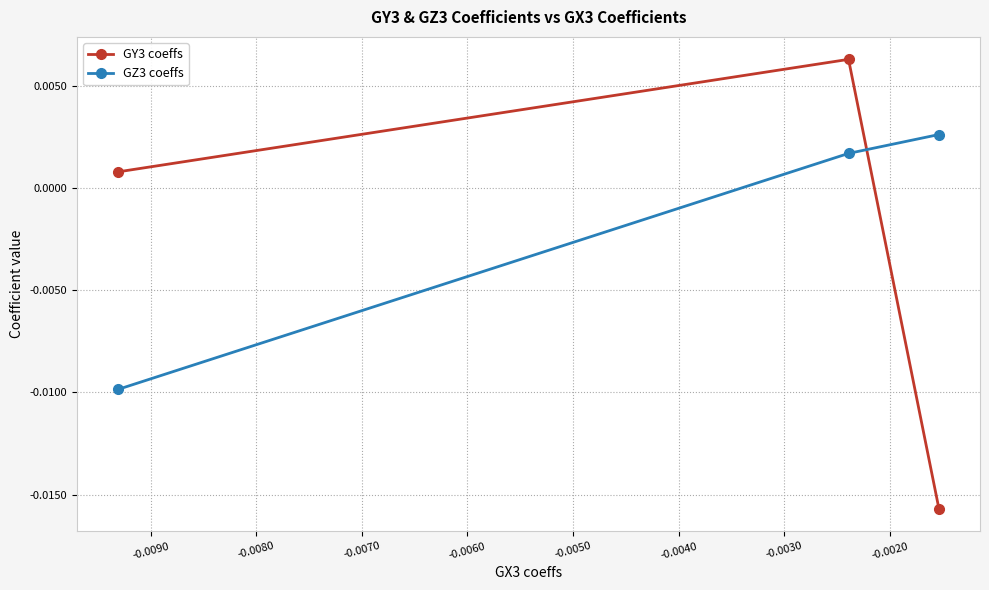

Which series has the largest total across all categories?

GZ3 coeffs